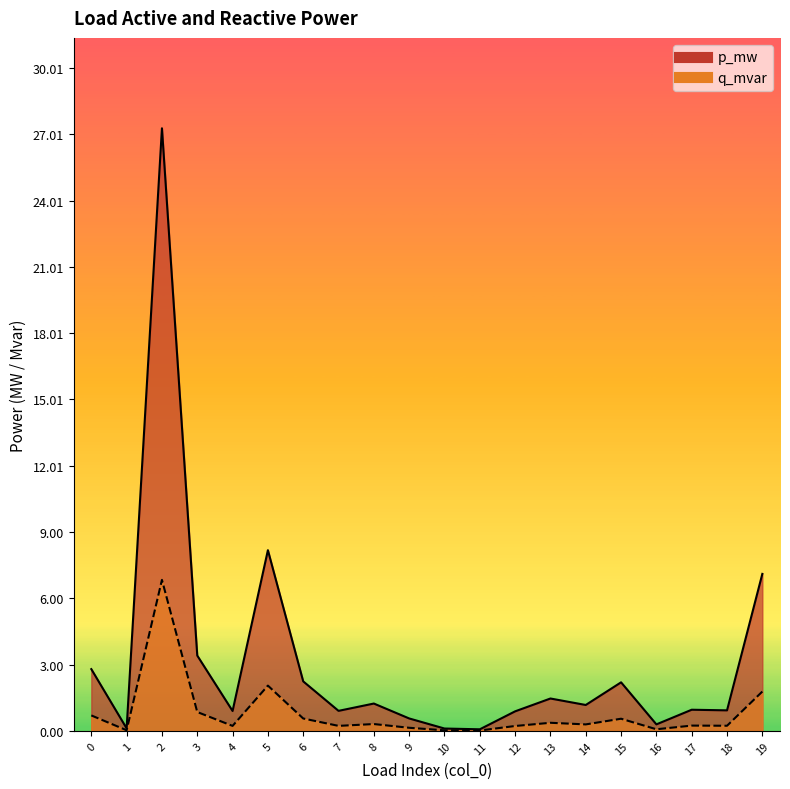

True or false: p_mw and q_mvar intersect in this chart.

False